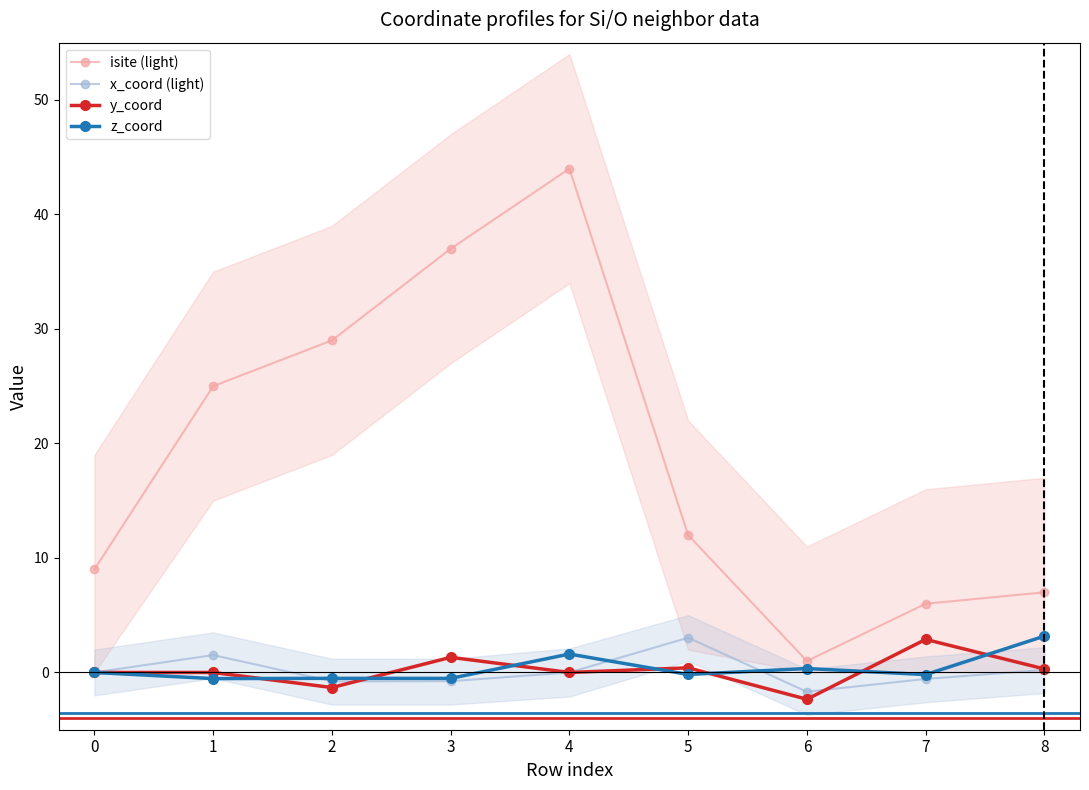

True or false: isite (light) and x_coord (light) intersect in this chart.

False